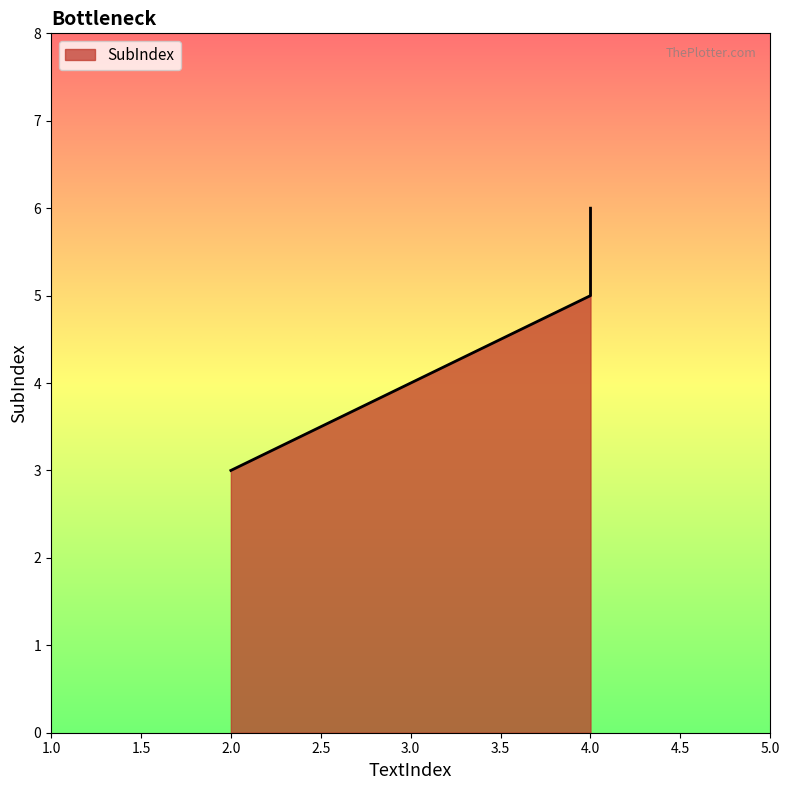

The value at 2 is 1. True or false?

False